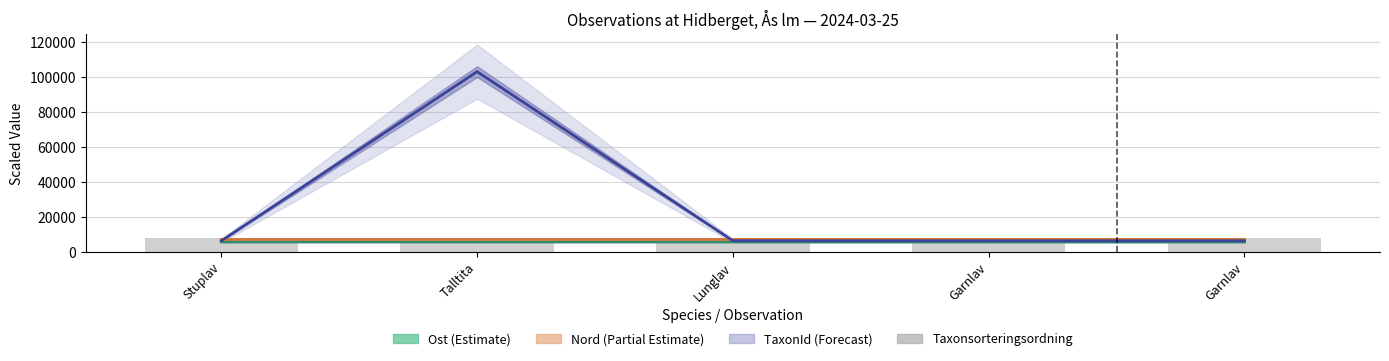

Is it true that the value at Lunglav is 10511.1?

False